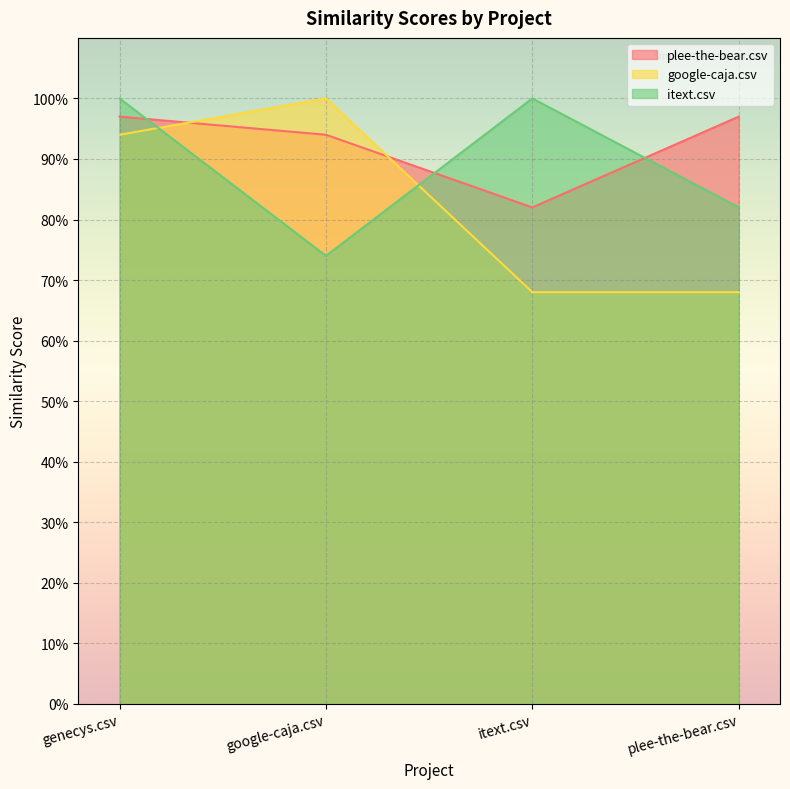

What are all the series names shown in the legend?

plee-the-bear.csv, google-caja.csv, itext.csv